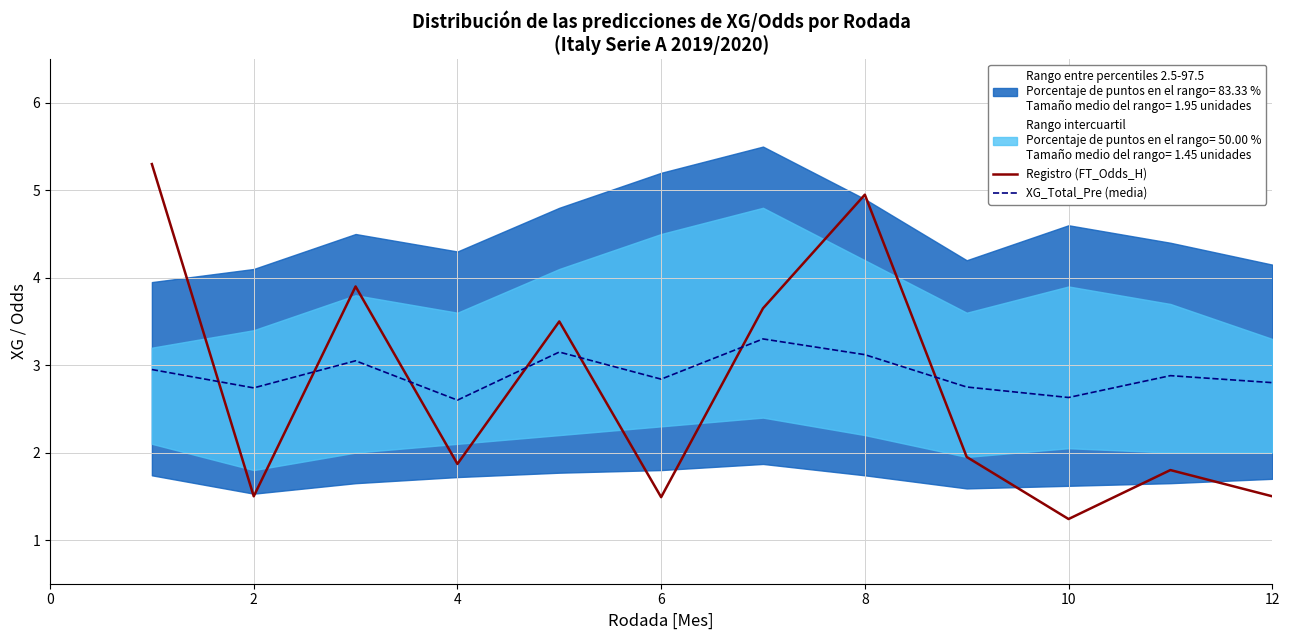

Reading right to left, what are all the values shown in this chart?

Registro (FT_Odds_H): 1.5	1.8	1.2	1.9	5.0	3.6	1.5	3.5	1.9	3.9	1.5	5.3
XG_Total_Pre (media): 2.8	2.9	2.6	2.8	3.1	3.3	2.8	3.1	2.6	3.0	2.7	3.0